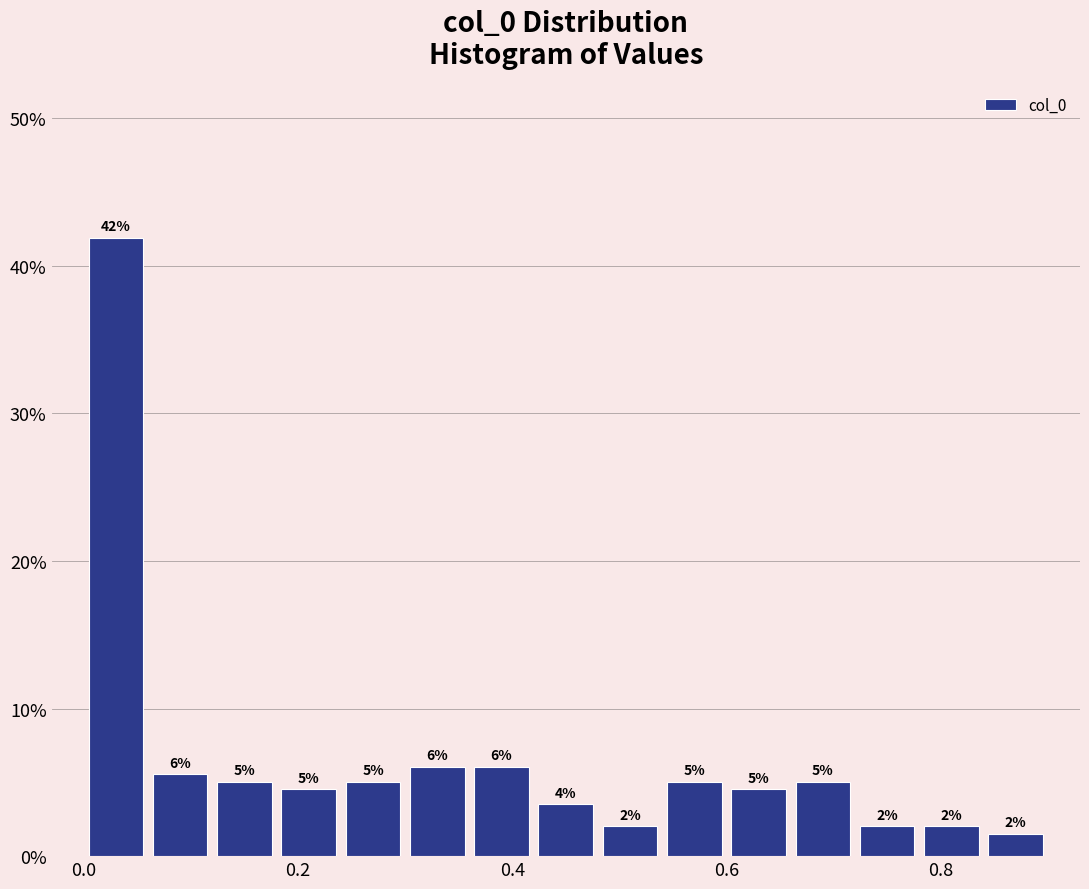

Read against the x-axis, roughly where is the centre of the tallest bar?

0.04